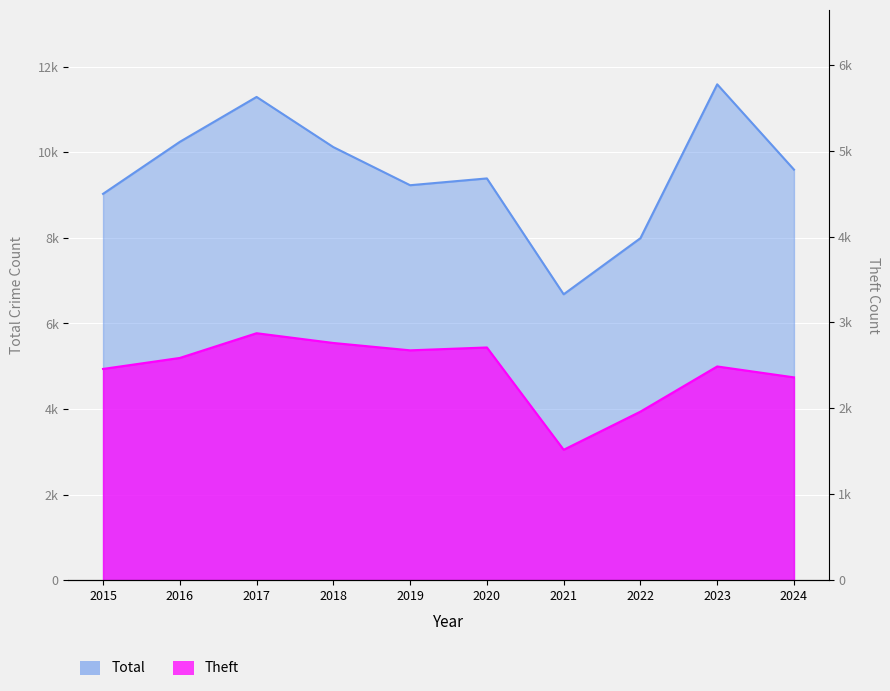

Which category has the lowest value in the Theft series?

2021